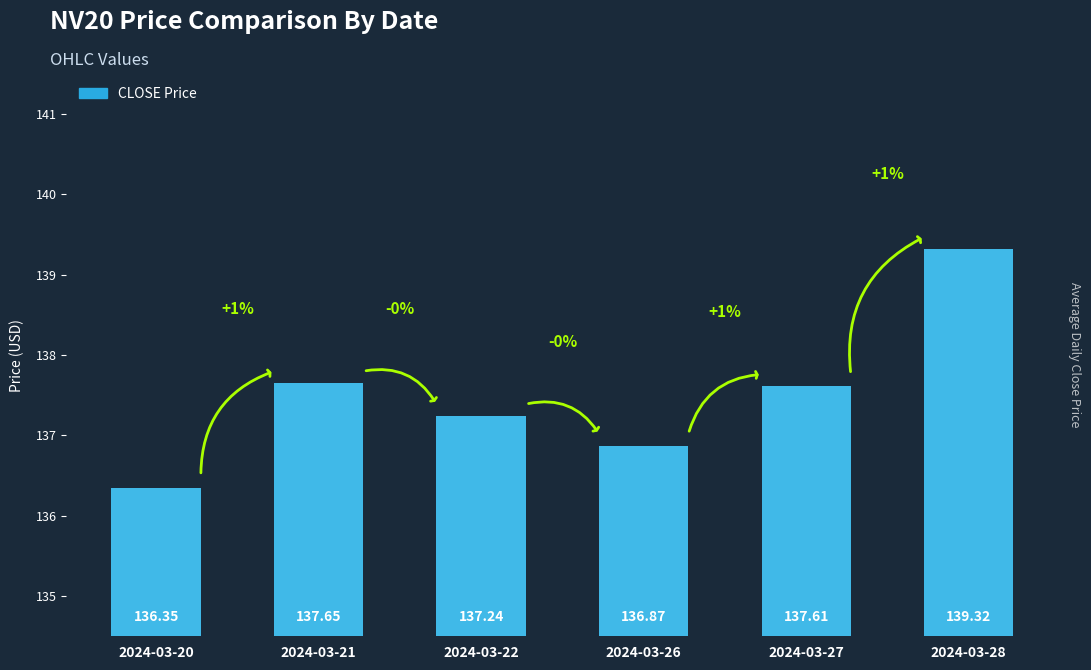

Reading left to right, what are all the values shown in this chart?

2024-03-20=136.3	2024-03-21=137.7	2024-03-22=137.2	2024-03-26=136.9	2024-03-27=137.6	2024-03-28=139.3